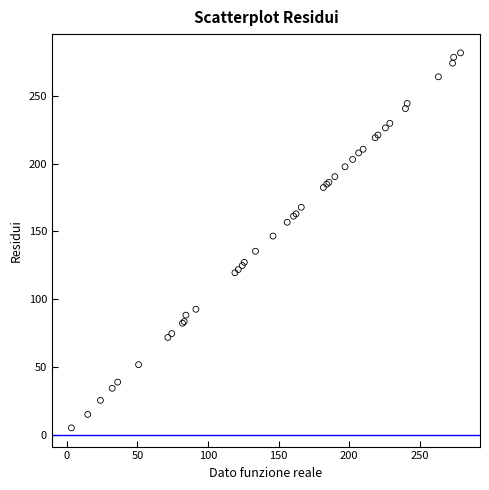

What Y value in the scatter plot is closest to 143?

146.6